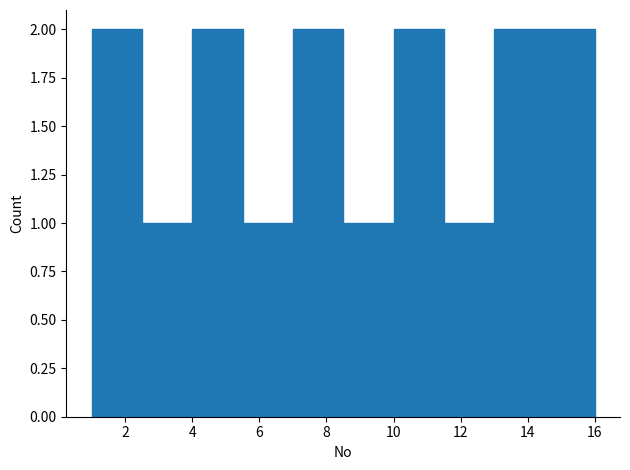

Reading left to right, list every bar in this chart as the range it spans on the x-axis followed by its height. Neither the bar edges nor the heights are printed on the chart, so give them approximately, as read against the axes.

1.0 to 2.5: 2
2.5 to 4.0: 1
4.0 to 5.5: 2
5.5 to 7.0: 1
7.0 to 8.5: 2
8.5 to 10.0: 1
10.0 to 11.5: 2
11.5 to 13.0: 1
13.0 to 14.5: 2
14.5 to 16.0: 2